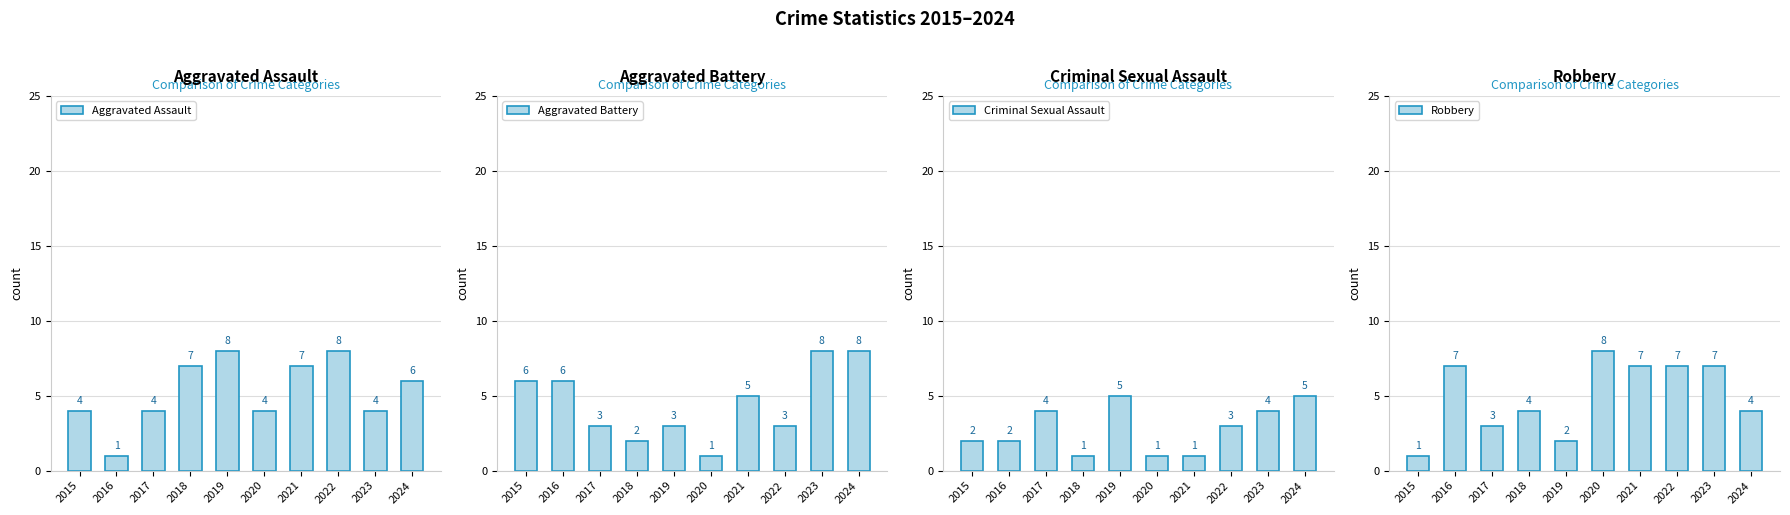

What is the maximum value shown in the chart?

8